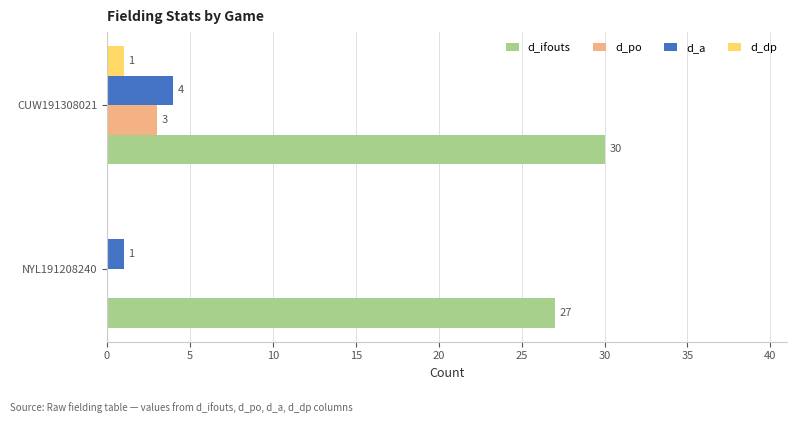

How many series are shown in this chart?

4